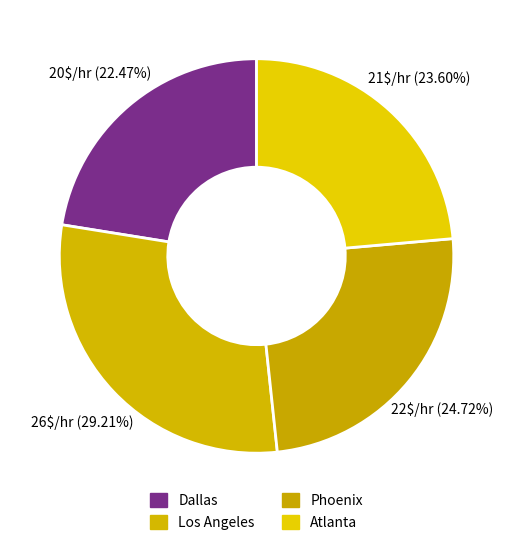

What is the largest slice in the pie chart?

Los Angeles